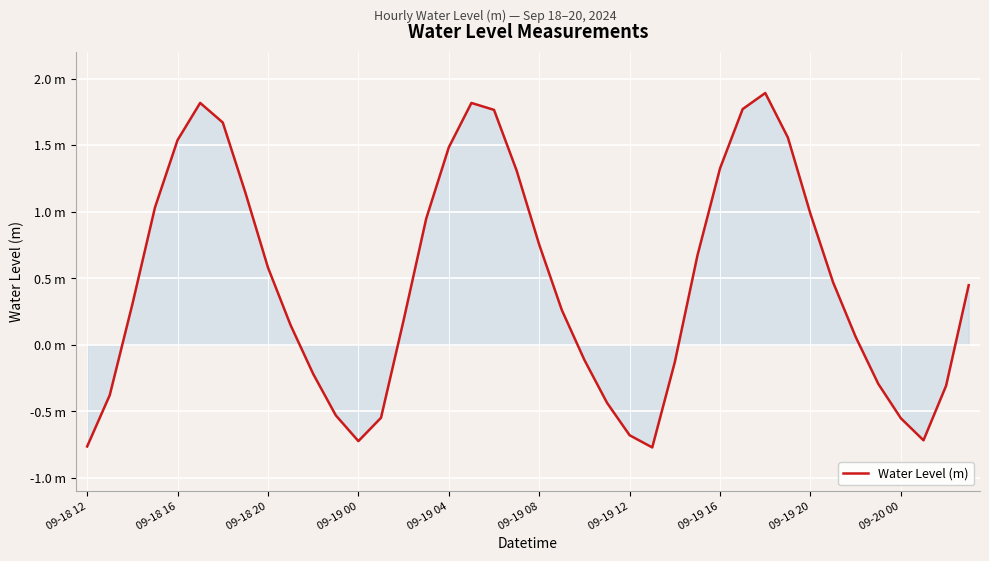

Does the chart have visible grid lines?

Yes